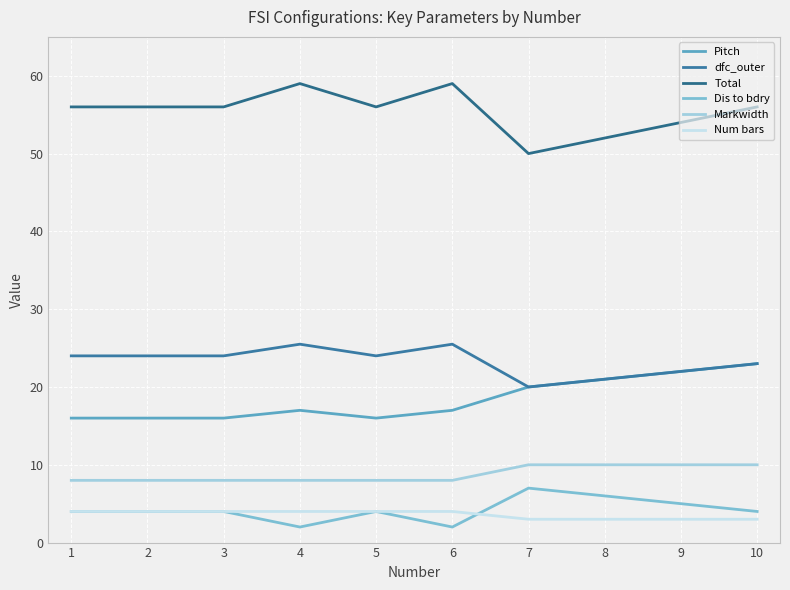

Count the number of categories in the chart.

10